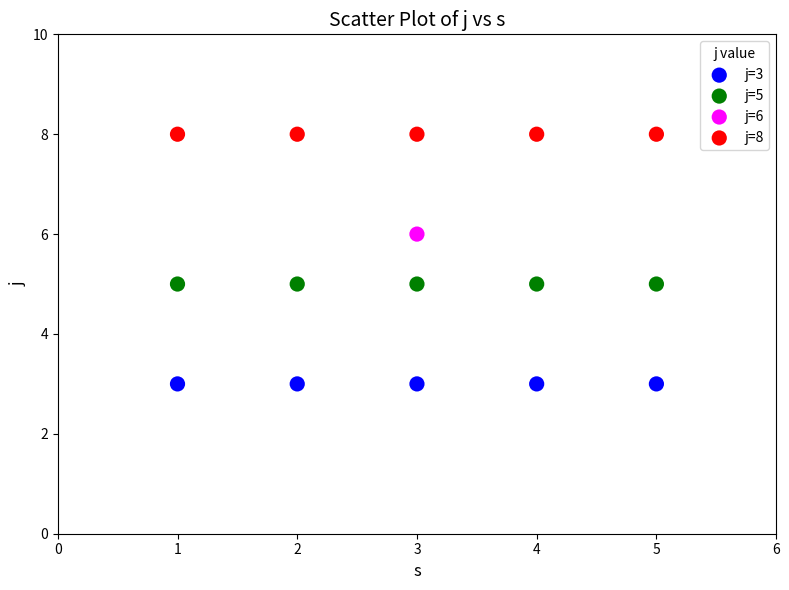

Which series contains the highest Y value?

j=8